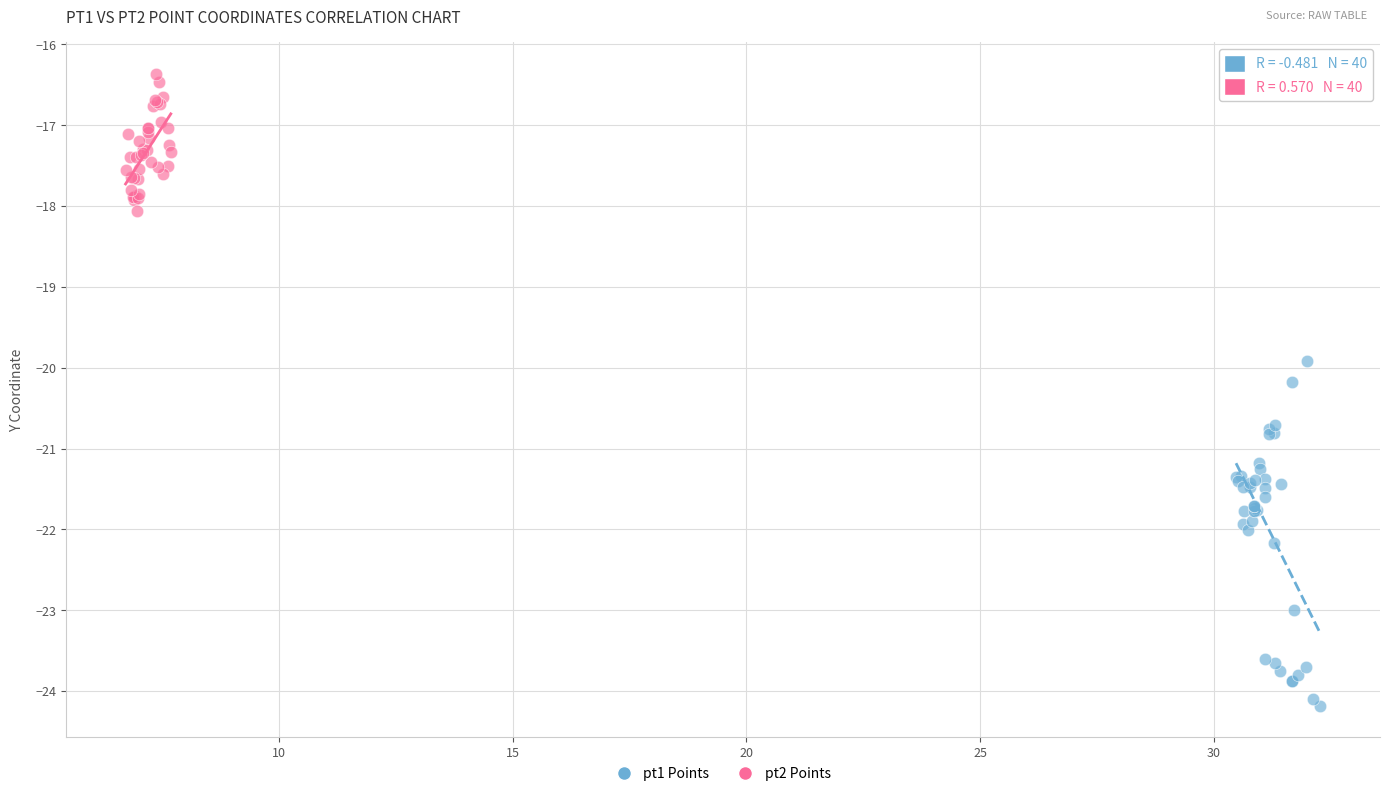

Which series contains the highest Y value?

pt2 Points